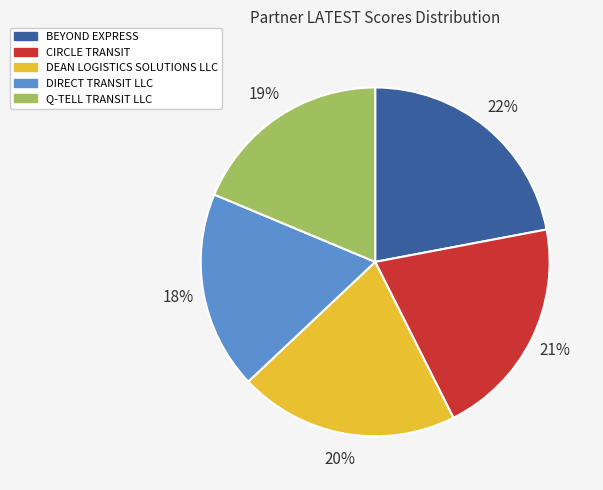

Which has a higher value, Q-TELL TRANSIT LLC or BEYOND EXPRESS?

BEYOND EXPRESS